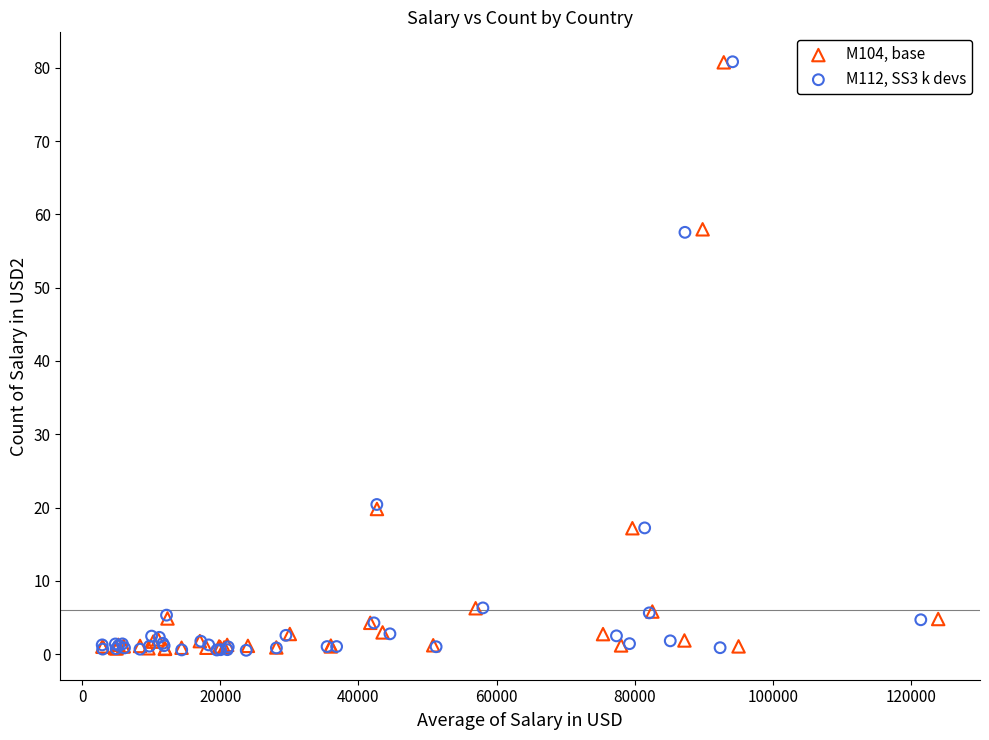

Which series has the largest Y range (max minus min)?

M112, SS3 k devs